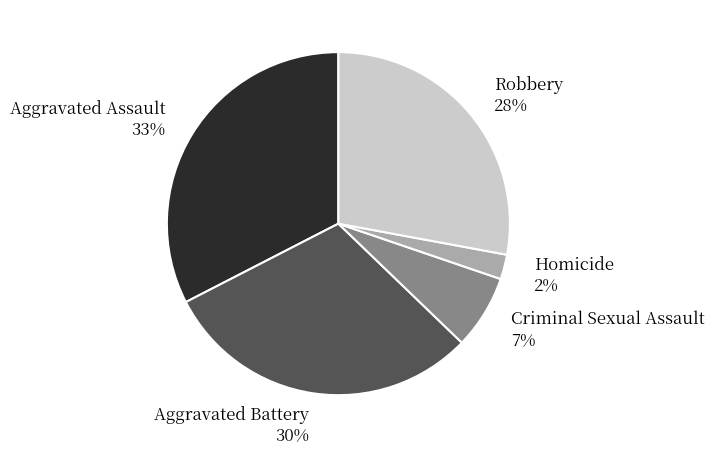

True or false: Aggravated Assault accounts for 24% of the total.

False